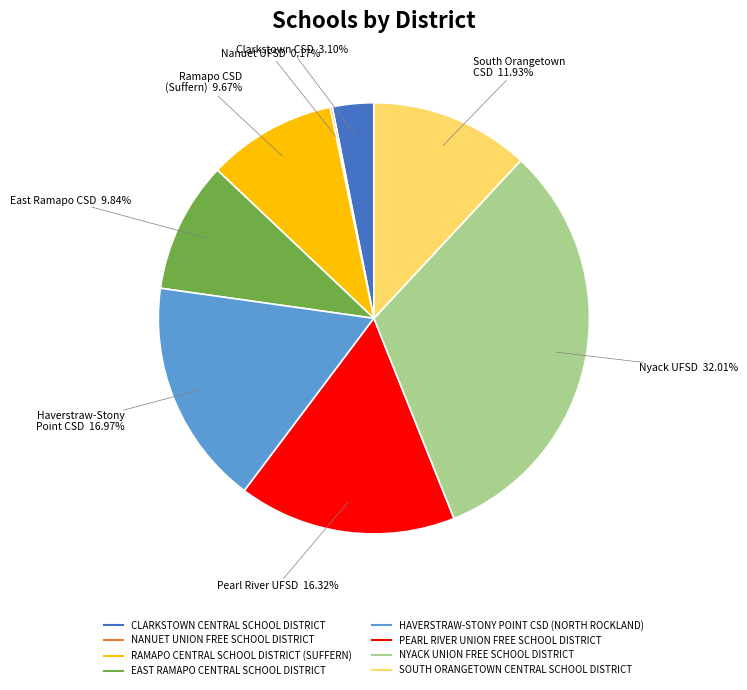

What is the largest slice in the pie chart?

NYACK UNION FREE SCHOOL DISTRICT